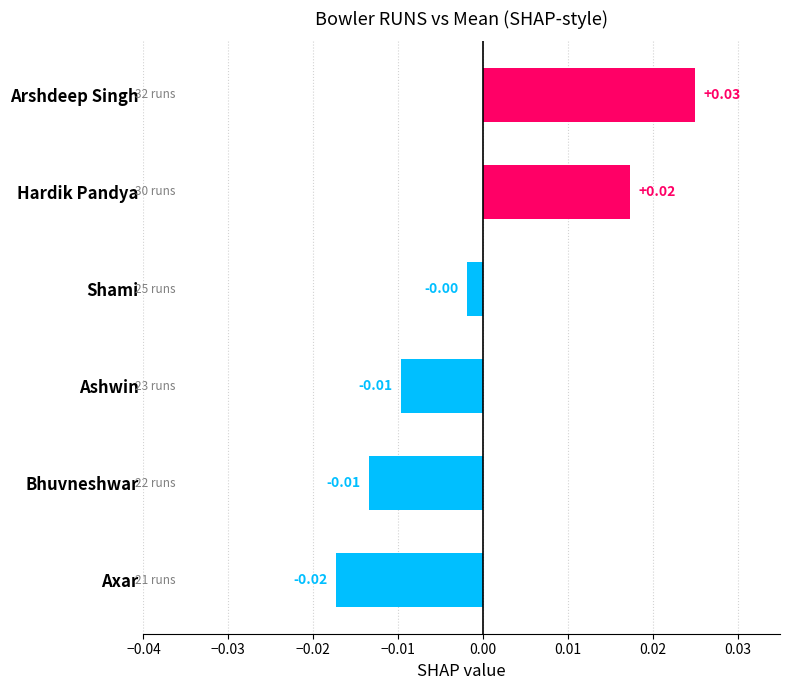

Between Ashwin and Axar, which is larger?

Ashwin